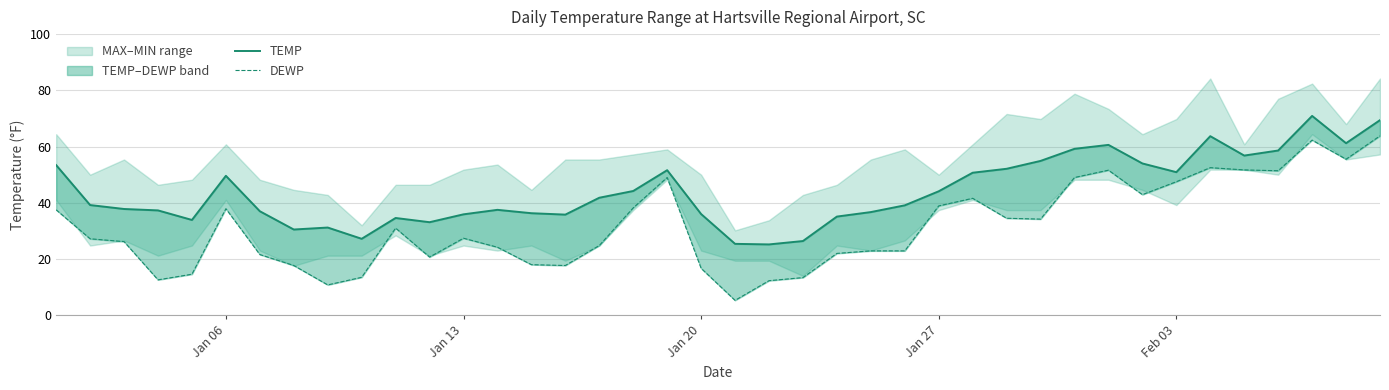

What is the difference between the TEMP values at Jan 27 and Feb 03?

6.8